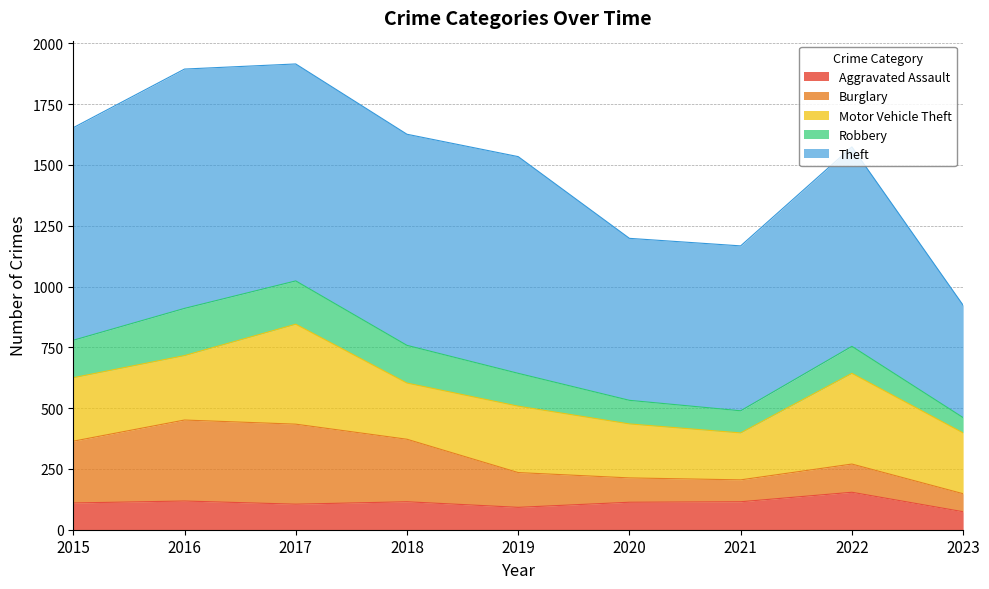

At which label does Burglary first exceed 143?

2015